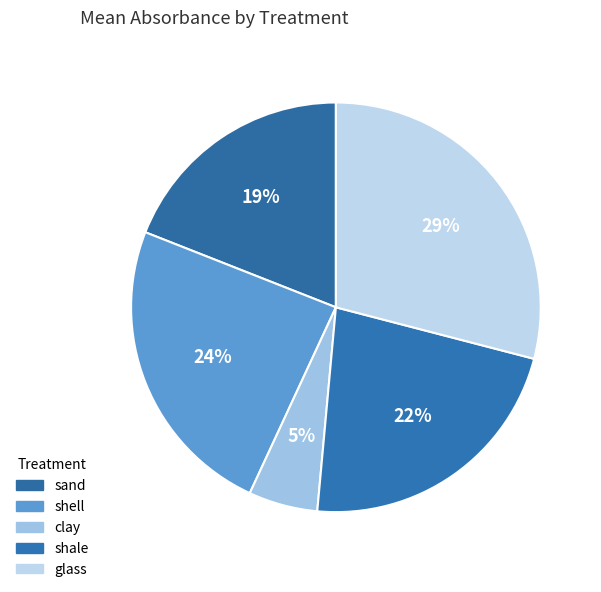

How many segments does this pie chart have?

5